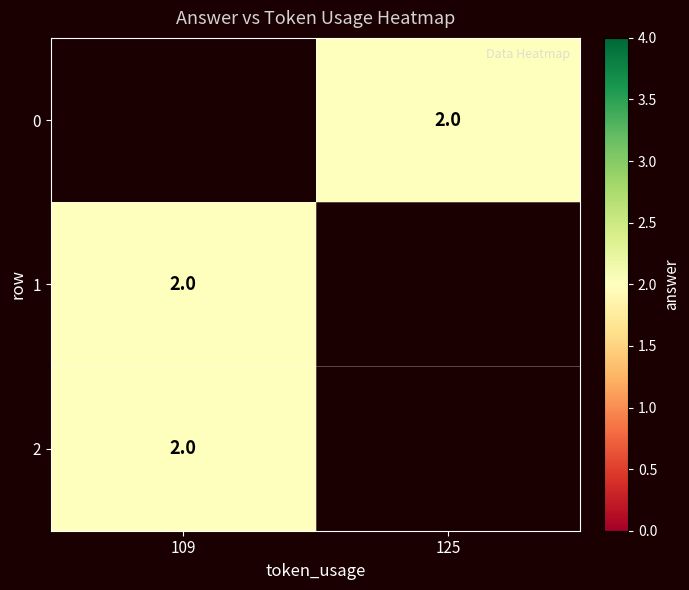

How many values in 1 are above zero?

1